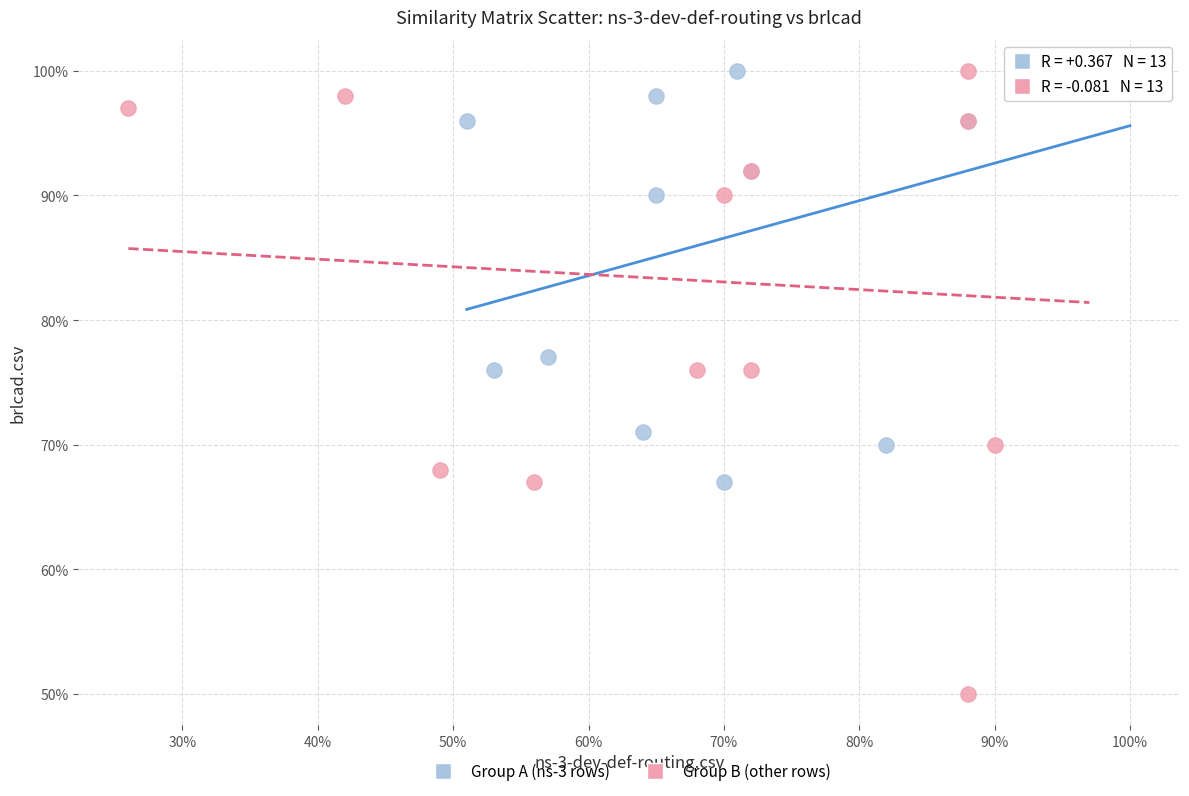

Which series has the widest spread of Y values?

Group B (other rows)